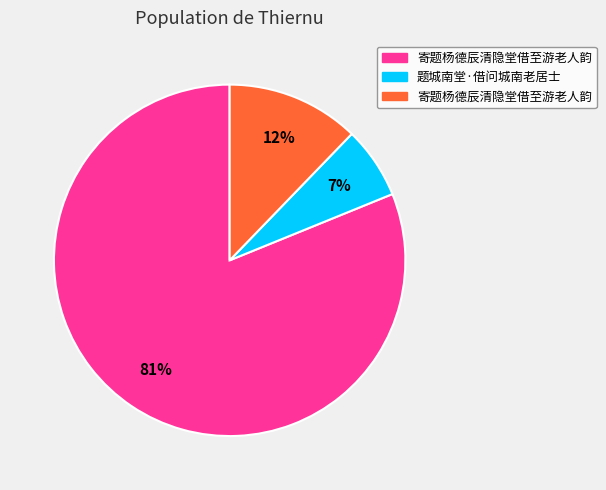

To the nearest percent, what is the average slice percentage?

33%